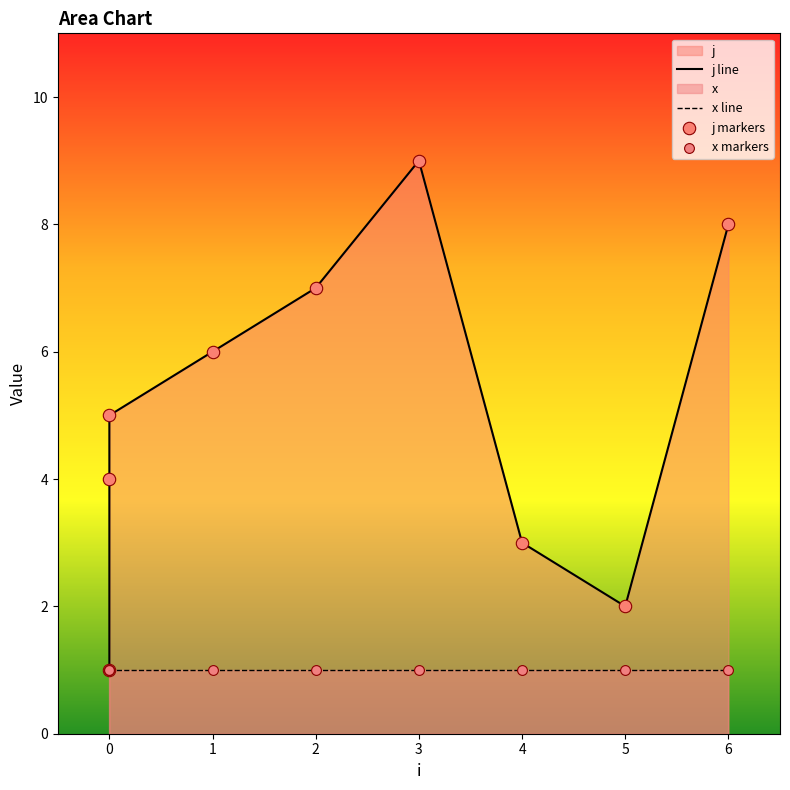

Between 5 and 2, which is larger?

2